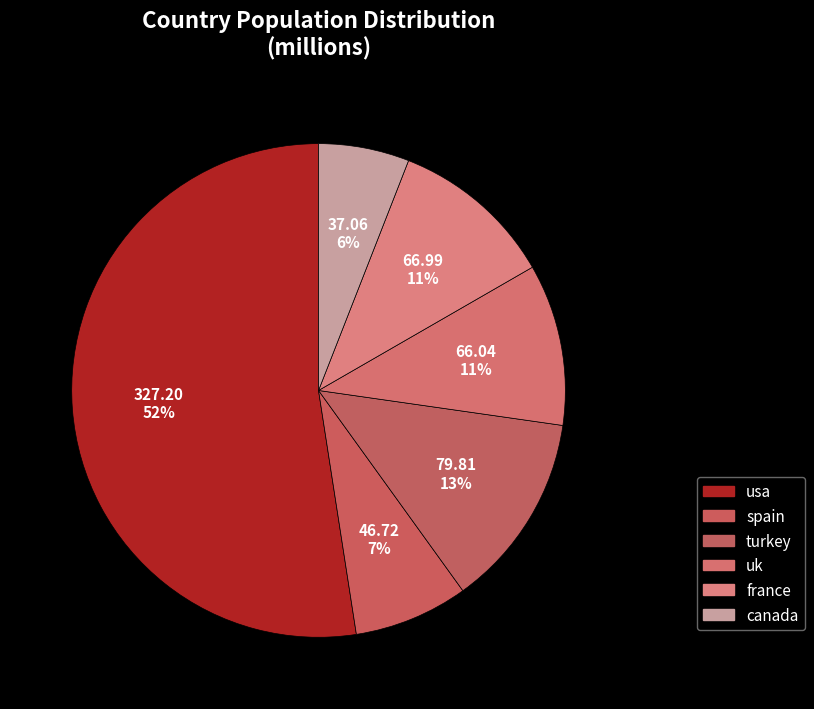

The turkey slice represents 1% of the pie. True or false?

False